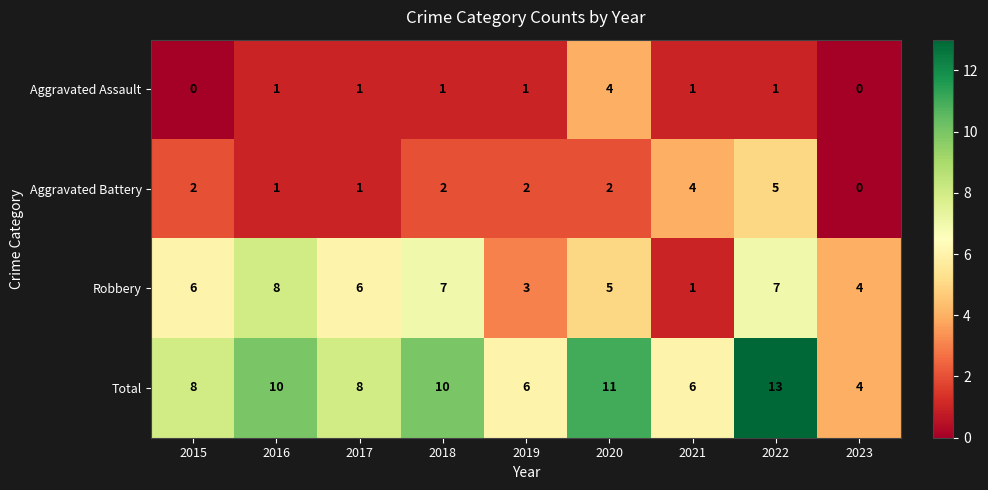

Rank the series by their maximum value, from lowest to highest.

Aggravated Assault, Aggravated Battery, Robbery, Total